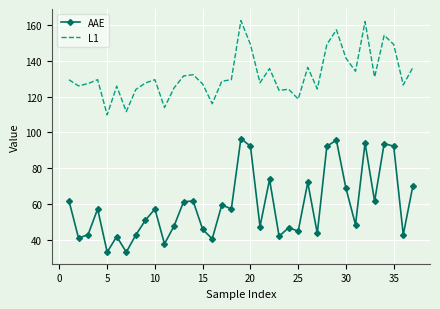

True or false: L1 and AAE intersect in this chart.

False